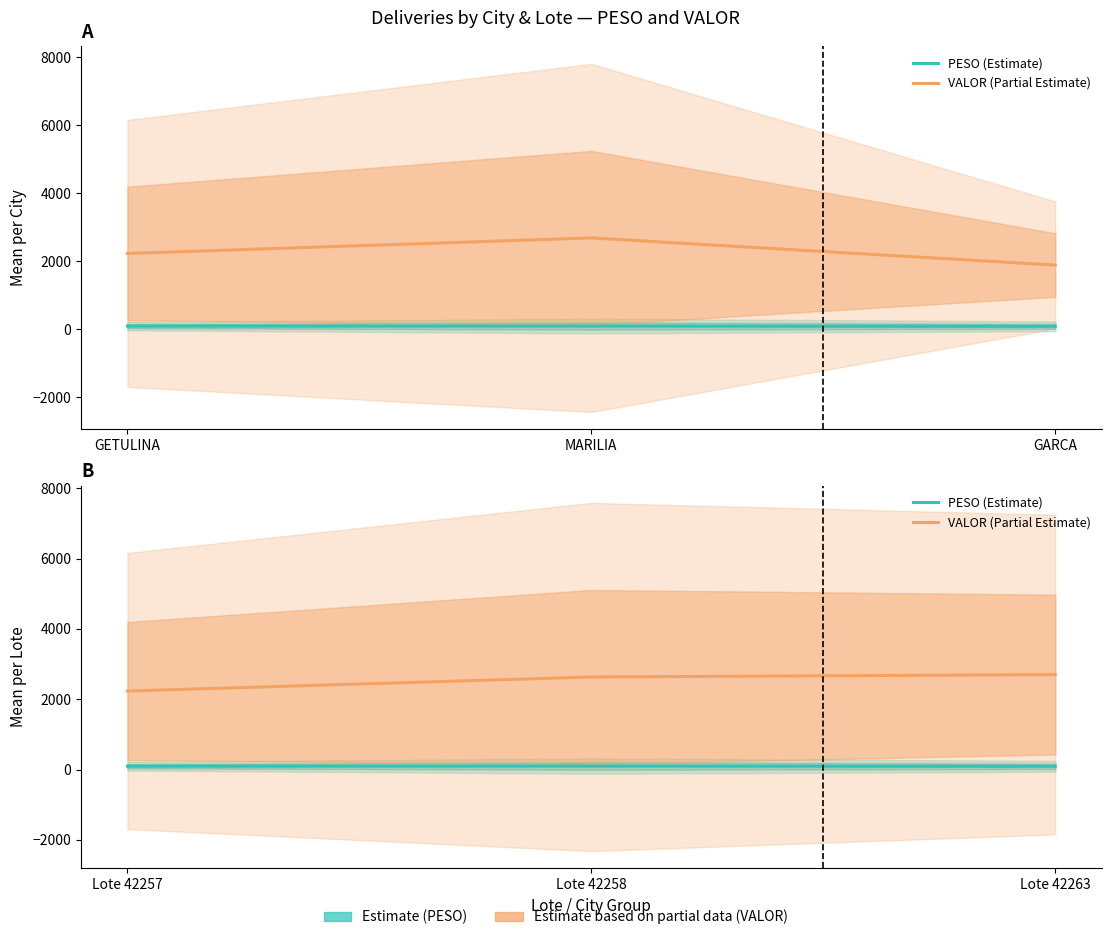

The value of VALOR (Partial Estimate) at Lote 42257 is 1554.0. True or false?

False